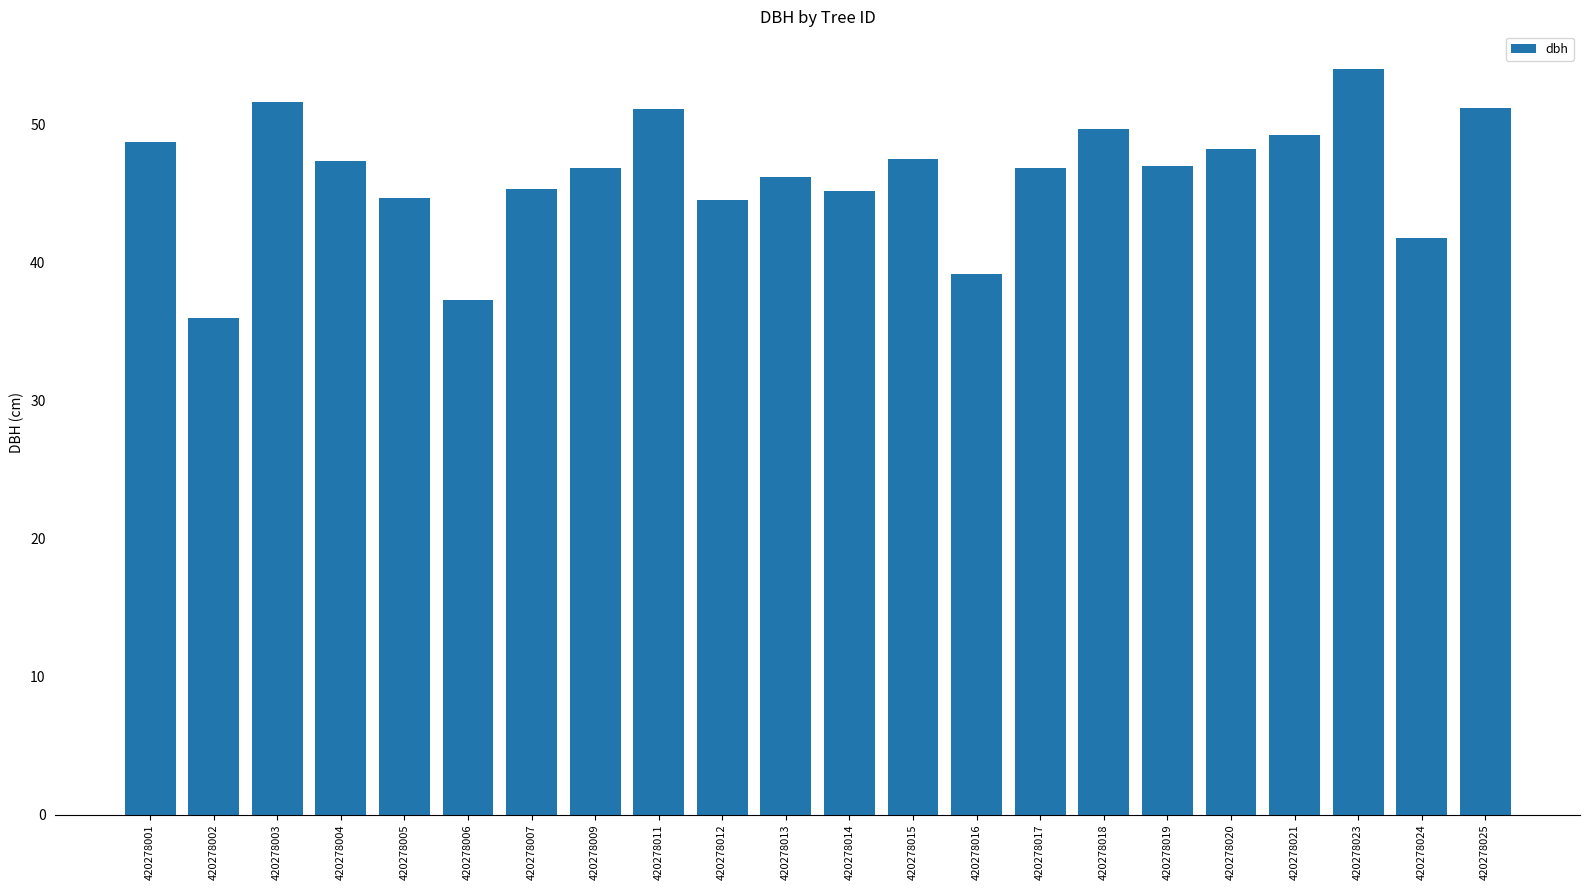

What is the approximate value at 420278002?

35.9